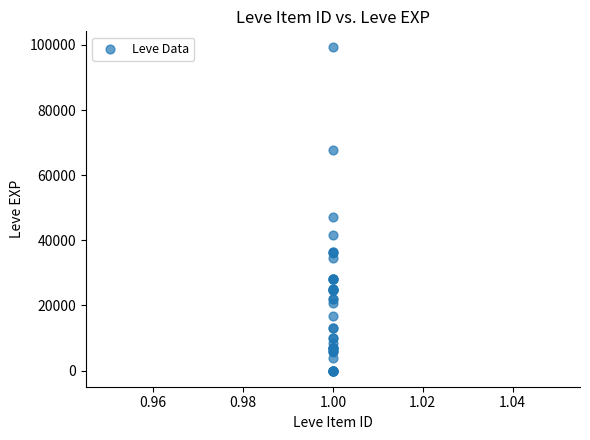

What Y value in the scatter plot is closest to 49610?

47200